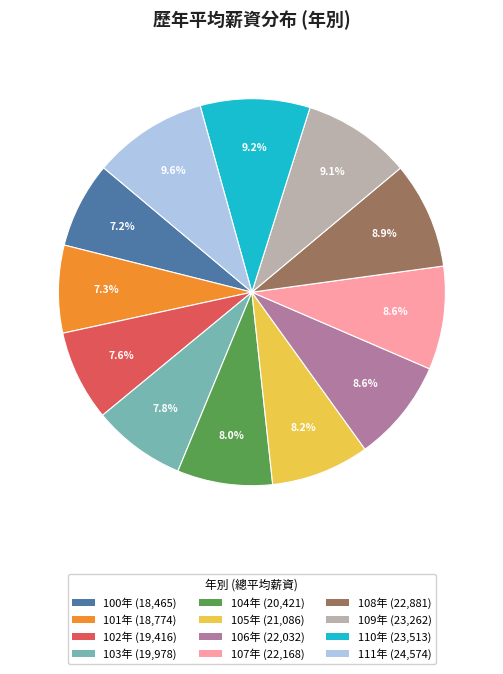

Is there a majority slice in this chart?

No